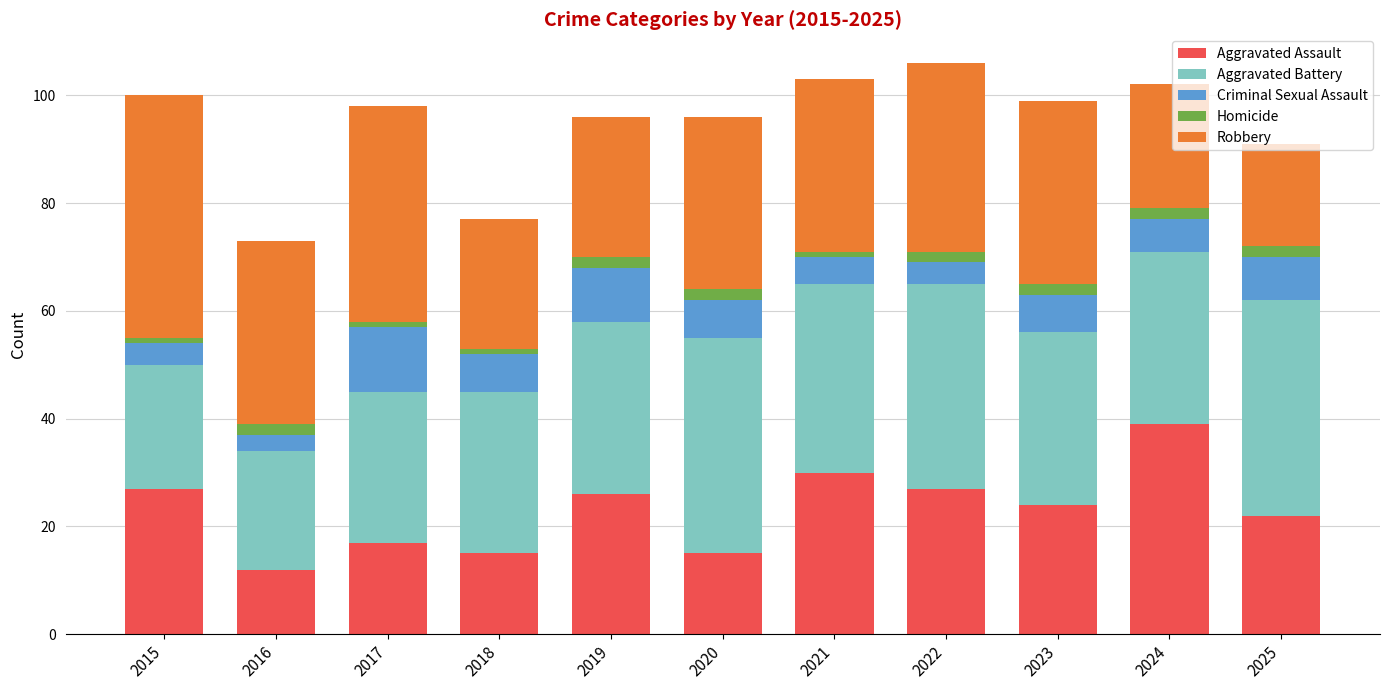

What is the difference between the maximum and minimum values in the Aggravated Assault series?

27